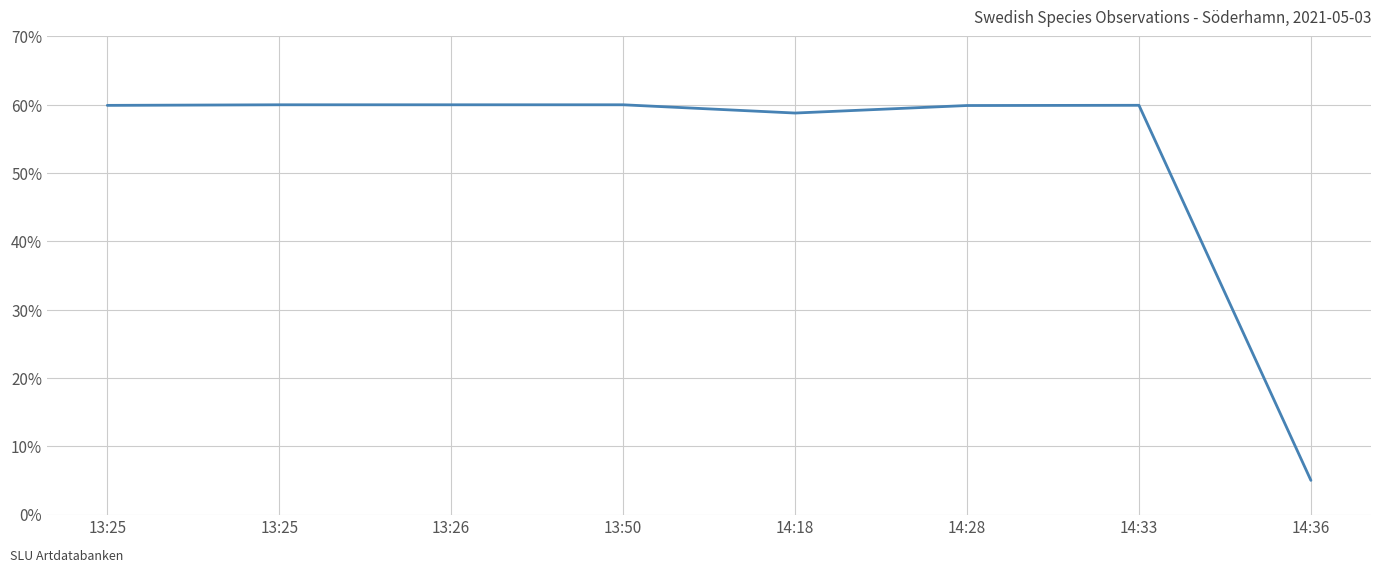

Is this an area chart (filled region under the line)?

No